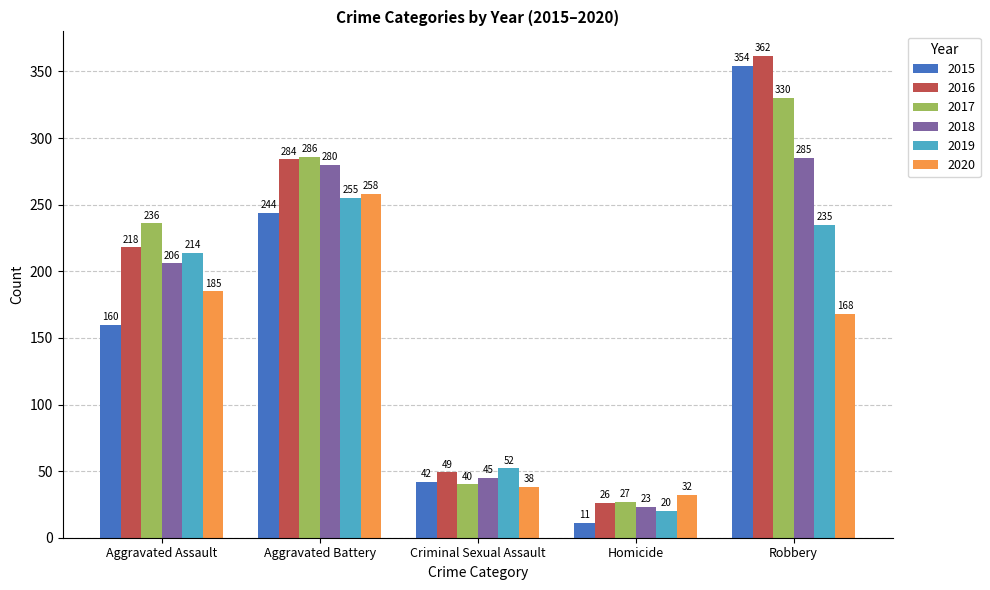

Which series changed the most between Aggravated Assault and Aggravated Battery?

2015